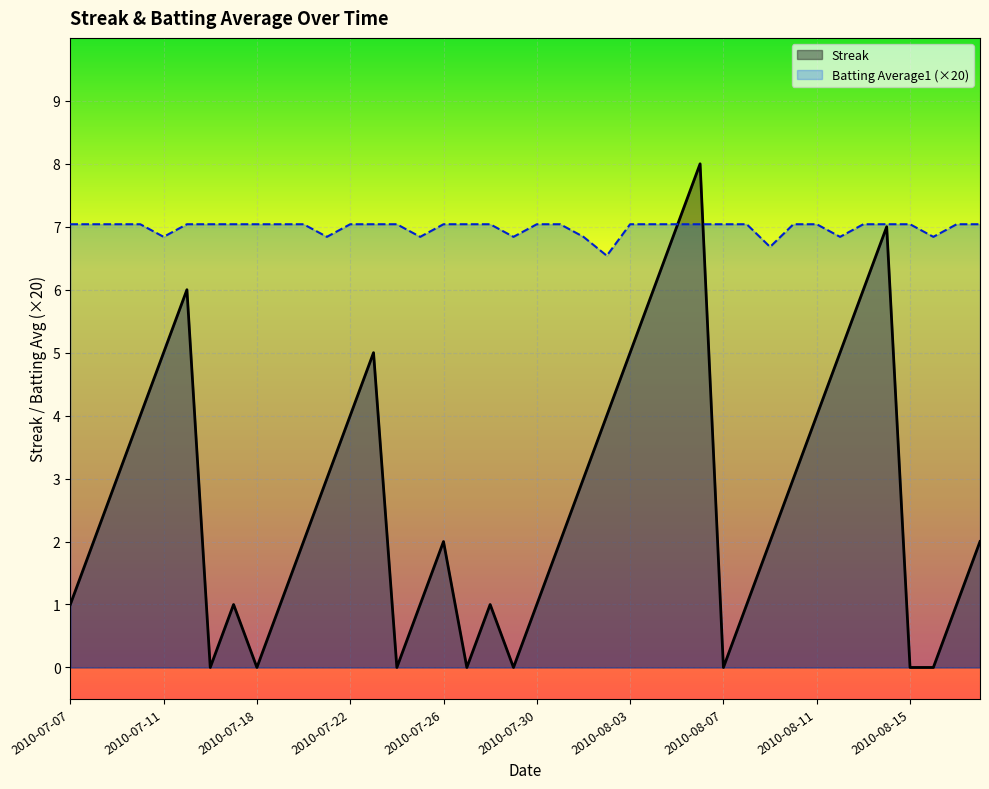

How many data points does each series have?

40